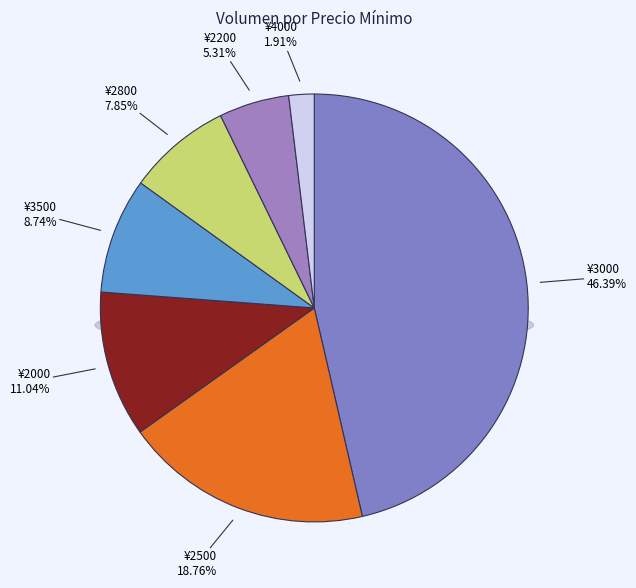

True or false: 2800 accounts for 1% of the total.

False